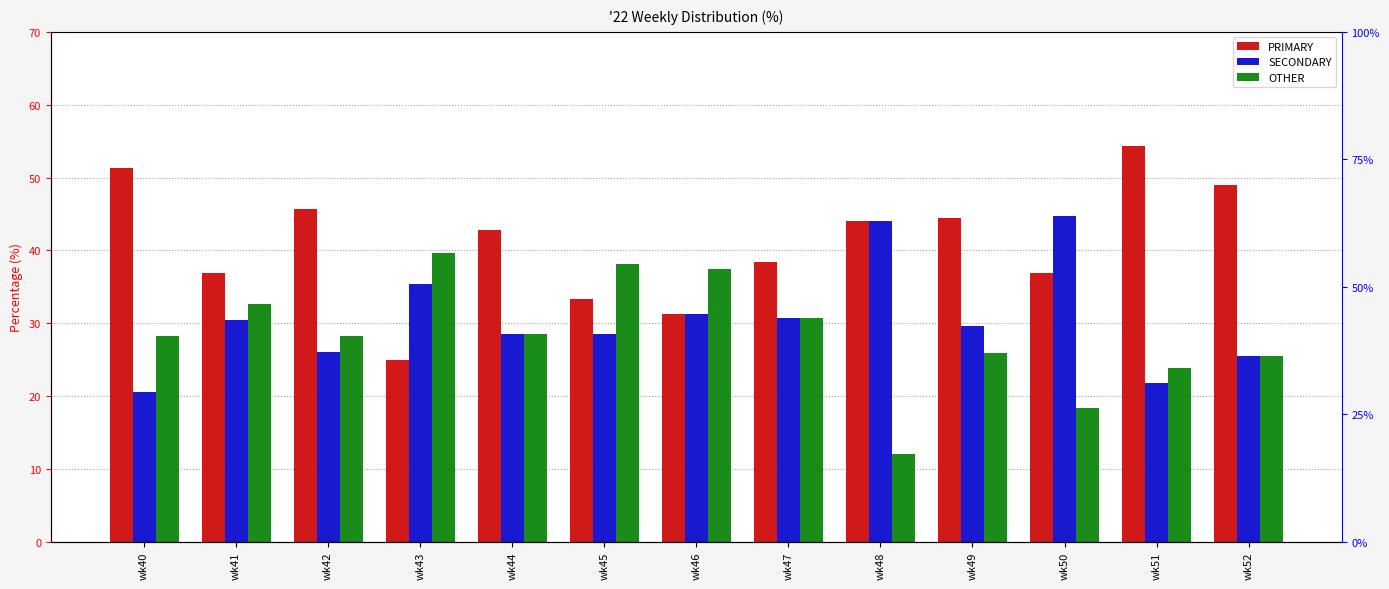

The value of SECONDARY at wk49 is 29.6. True or false?

True